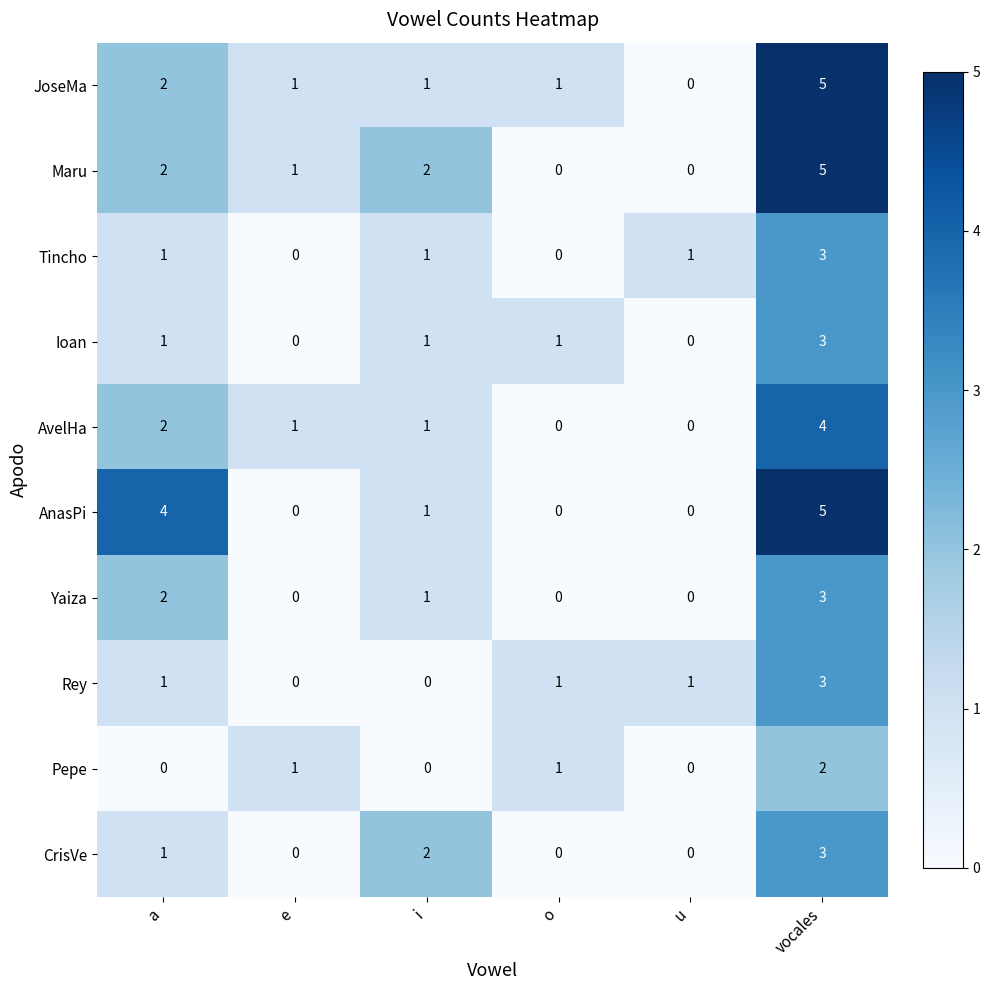

The value of Maru at a is 1. True or false?

False